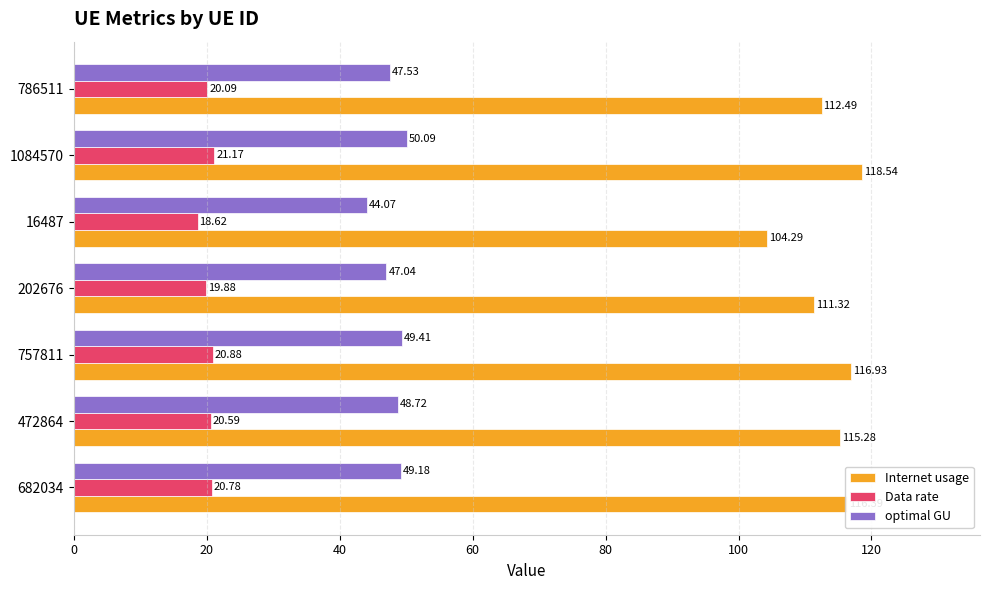

At how many categories does at least one series exceed 75?

7